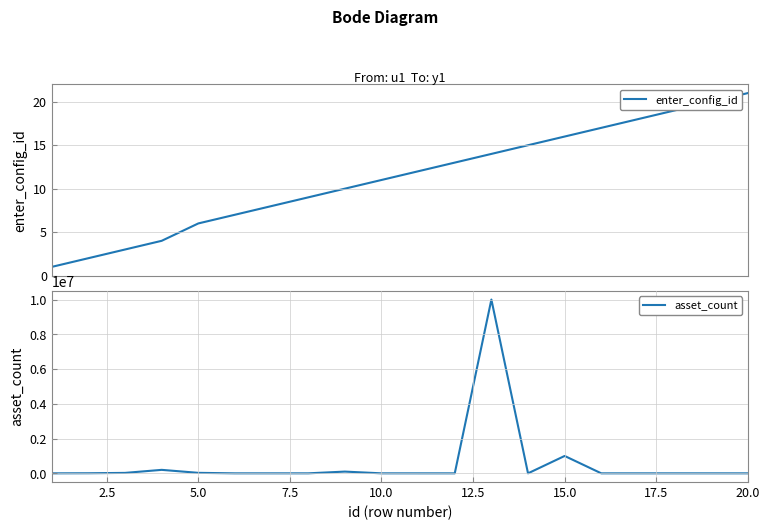

What is the highest value of the enter_config_id series?

21